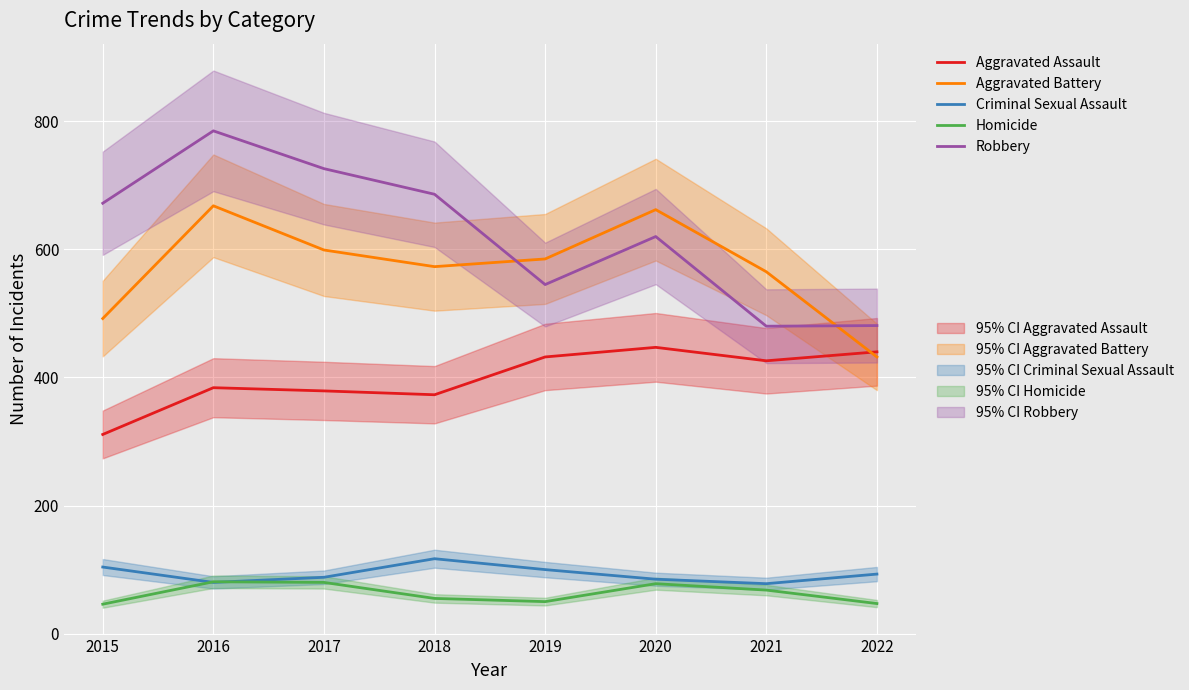

What is the greatest value displayed?

785